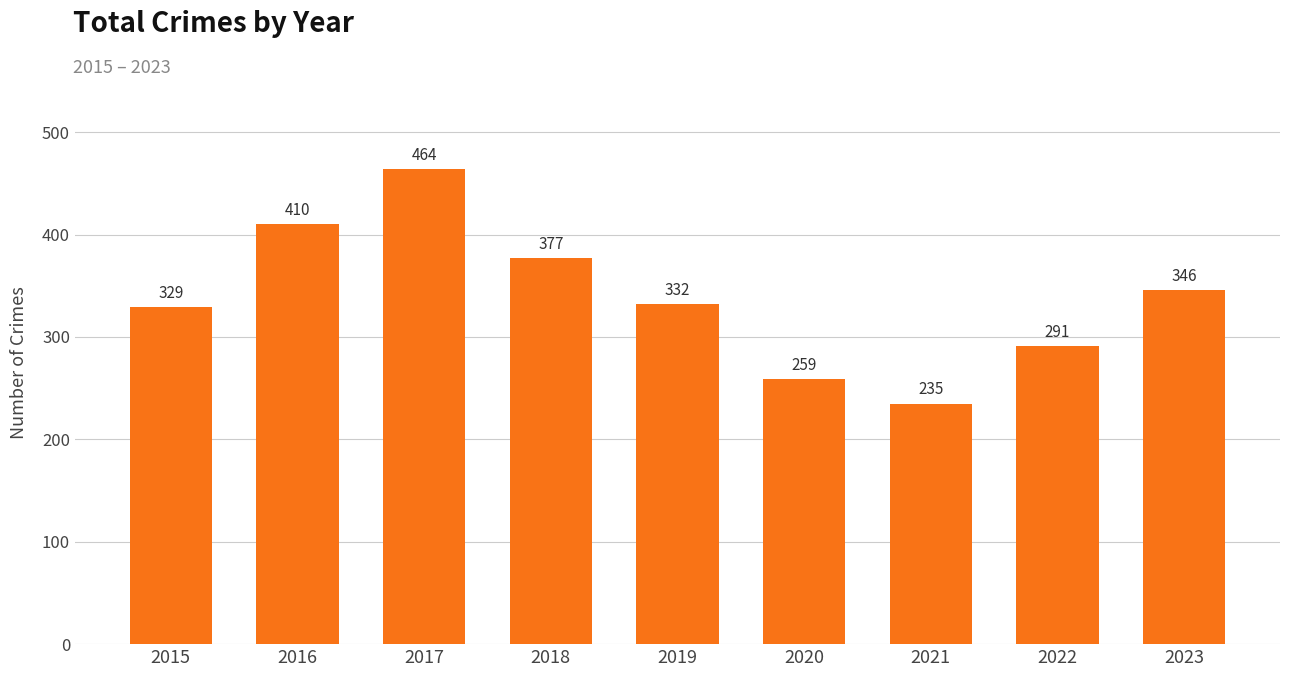

How many bars are there in total?

9